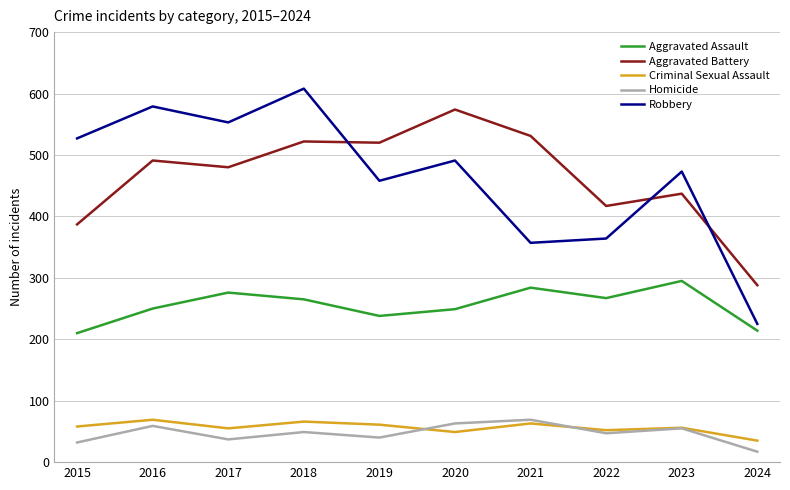

Which series changed the most between 2019 and 2024?

Robbery